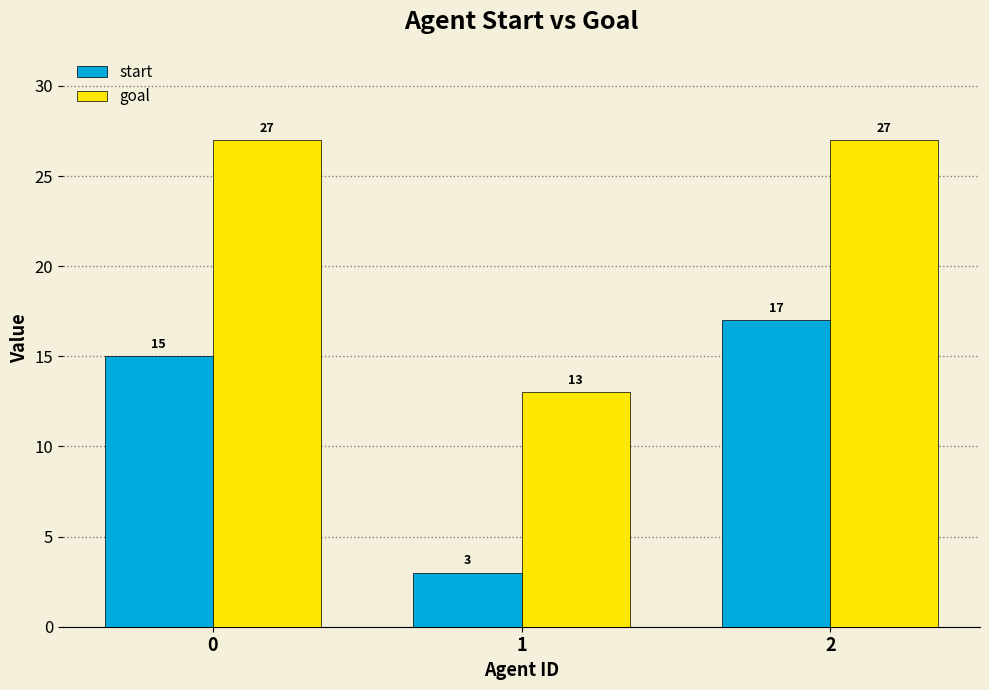

What is the spread (max minus min) of values at 2?

10